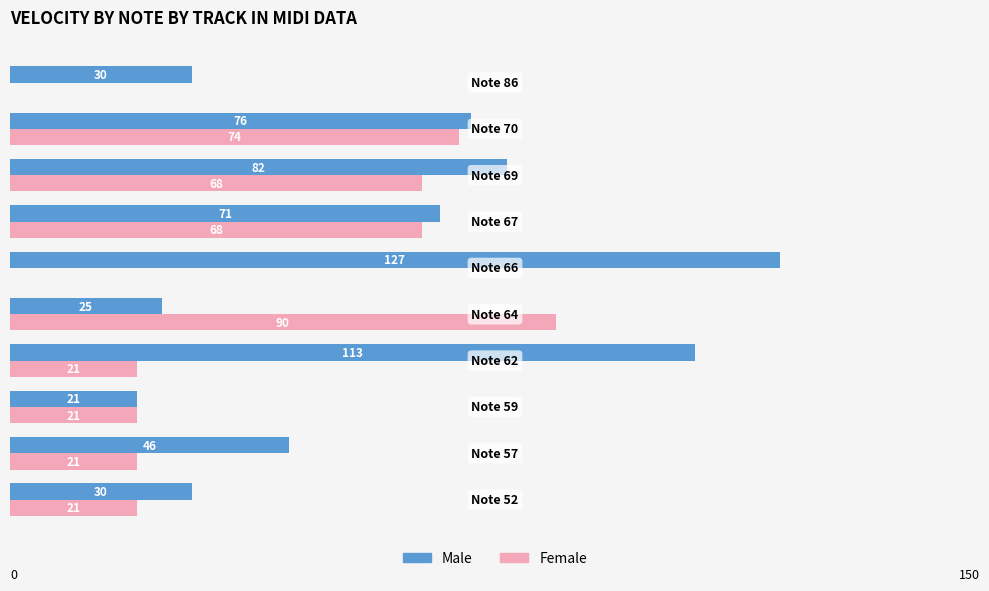

At which category does the chart reach its peak across all series?

Note 66